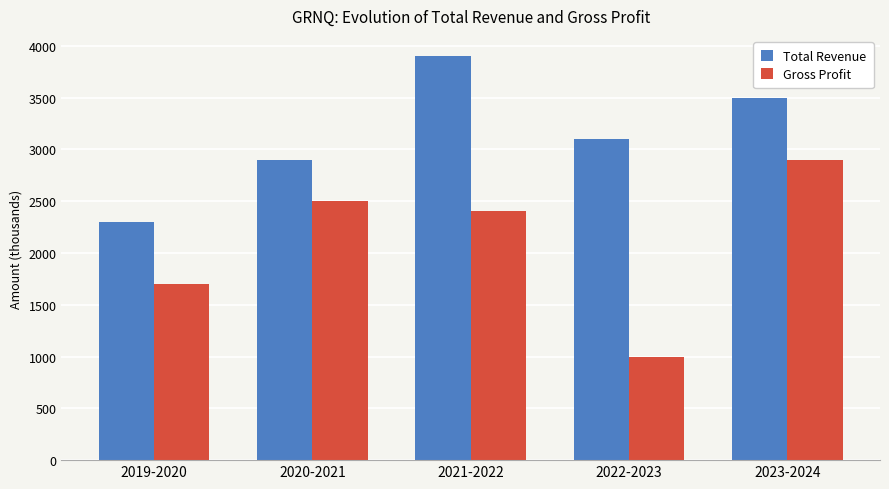

What is the label of the 5th bar from the right?

2019-2020